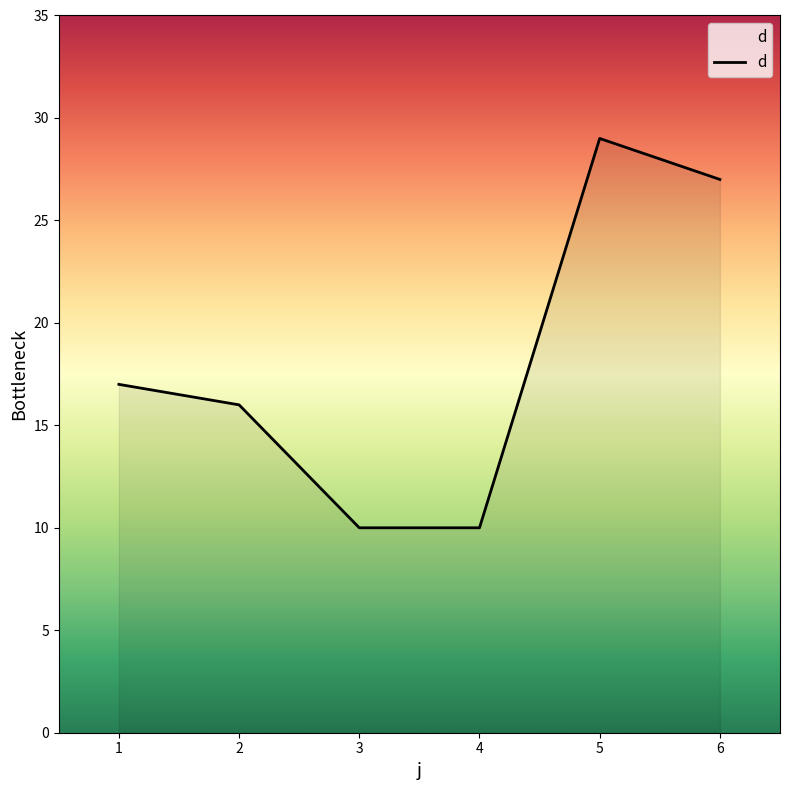

How many lines are shown in the chart?

1